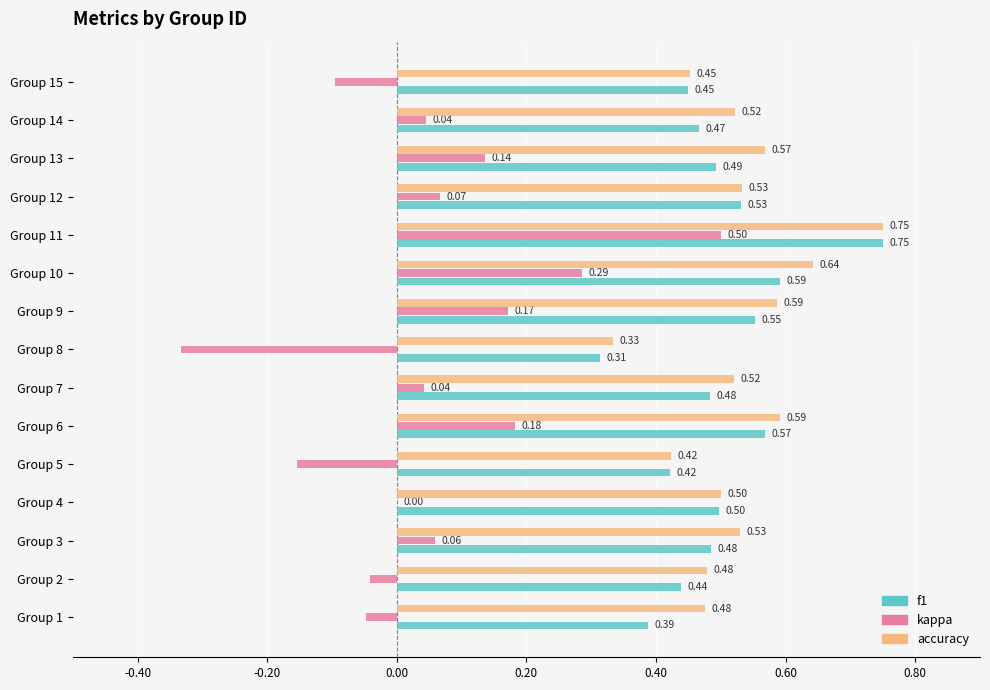

What are all the series names shown in the legend?

f1, kappa, accuracy